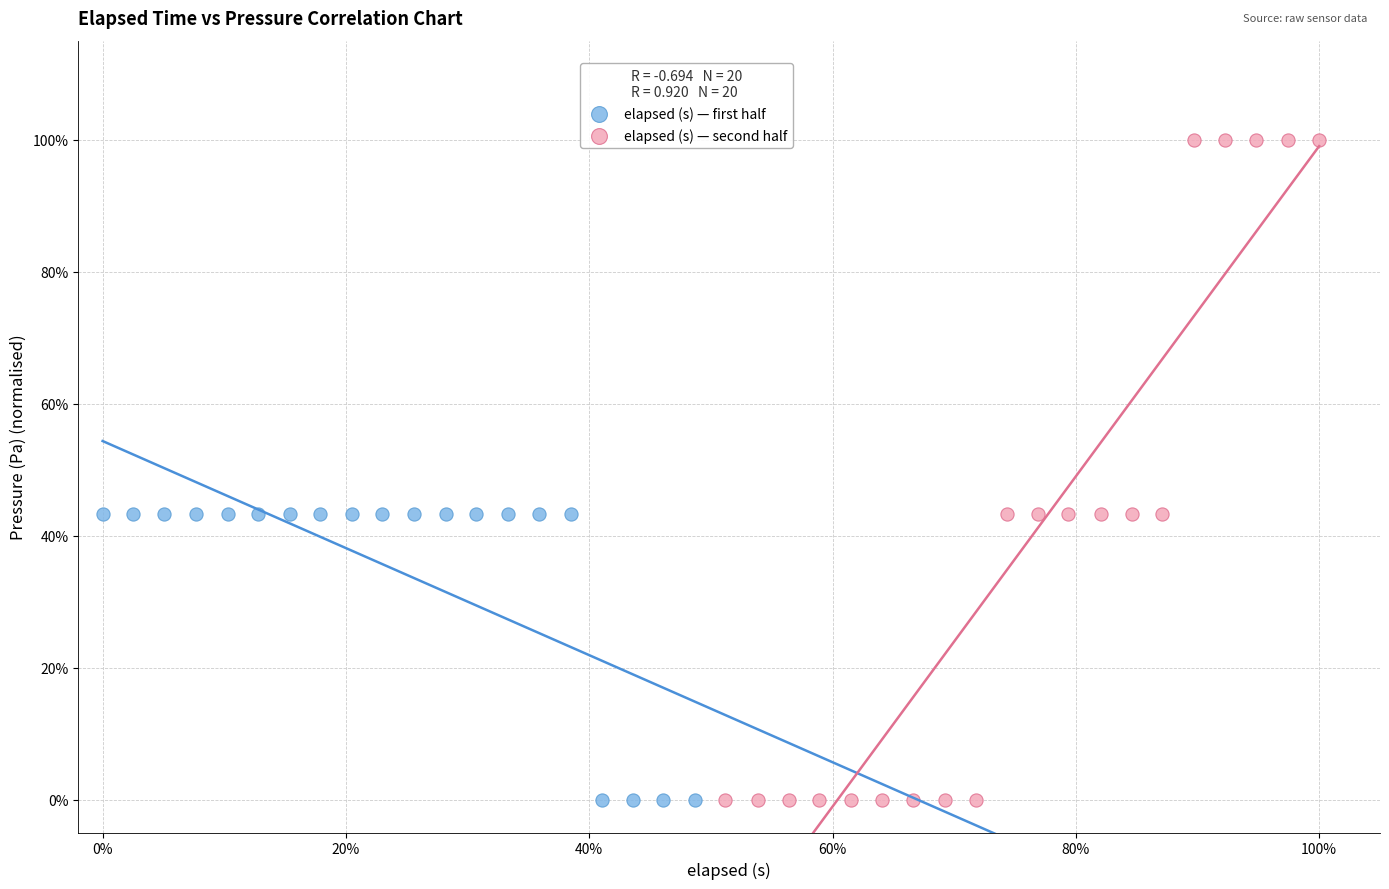

What are all the series names shown in the legend?

elapsed (s) — first half, elapsed (s) — second half